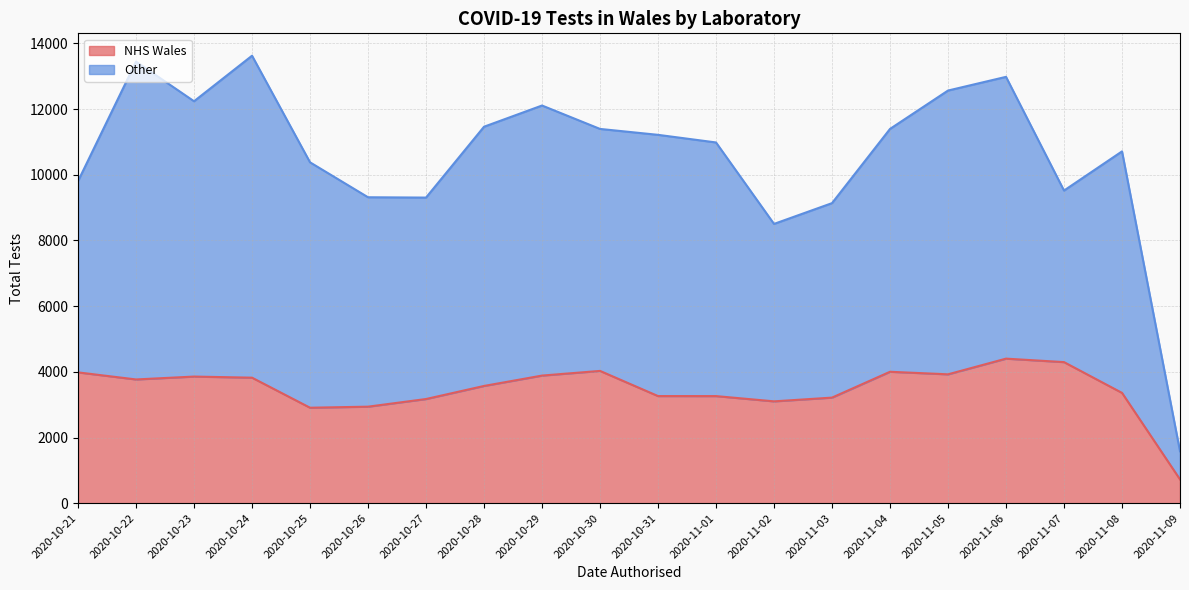

How many interior local peaks does the NHS Wales series have?

4